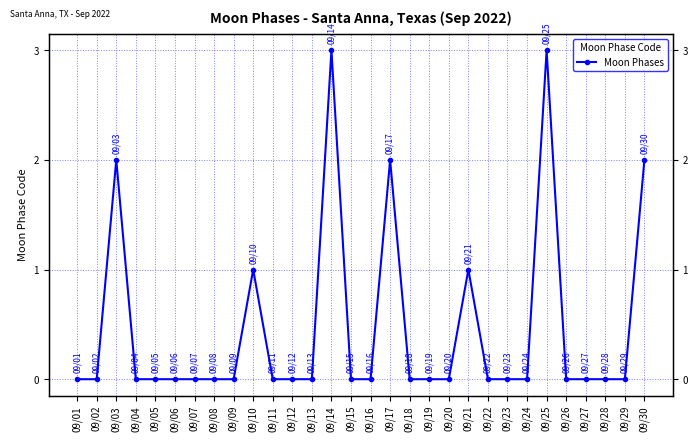

Rank the categories by value from lowest to highest.

09/01, 09/02, 09/04, 09/05, 09/06, 09/07, 09/08, 09/09, 09/11, 09/12, 09/13, 09/15, 09/16, 09/18, 09/19, 09/20, 09/22, 09/23, 09/24, 09/26, 09/27, 09/28, 09/29, 09/10, 09/21, 09/03, 09/17, 09/30, 09/14, 09/25